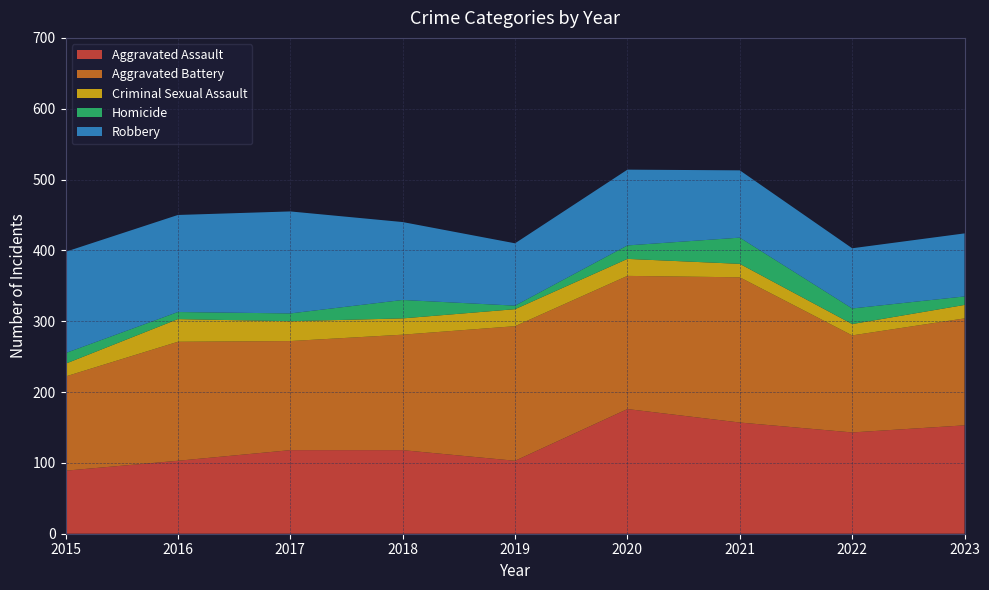

Reading right to left, what are all the values shown in this chart?

Aggravated Assault: 2023=153	2022=143	2021=157	2020=176	2019=103	2018=118	2017=118	2016=103	2015=89
Aggravated Battery: 2023=151	2022=137	2021=205	2020=188	2019=190	2018=163	2017=154	2016=168	2015=133
Criminal Sexual Assault: 2023=19	2022=16	2021=19	2020=24	2019=24	2018=23	2017=28	2016=32	2015=18
Homicide: 2023=12	2022=22	2021=37	2020=19	2019=5	2018=26	2017=11	2016=10	2015=15
Robbery: 2023=89	2022=85	2021=95	2020=107	2019=88	2018=110	2017=144	2016=137	2015=143